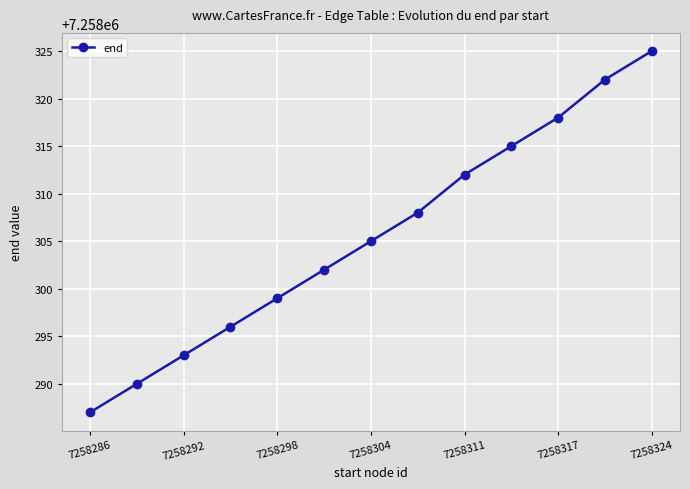

What is the minimum value shown in the chart?

7258287